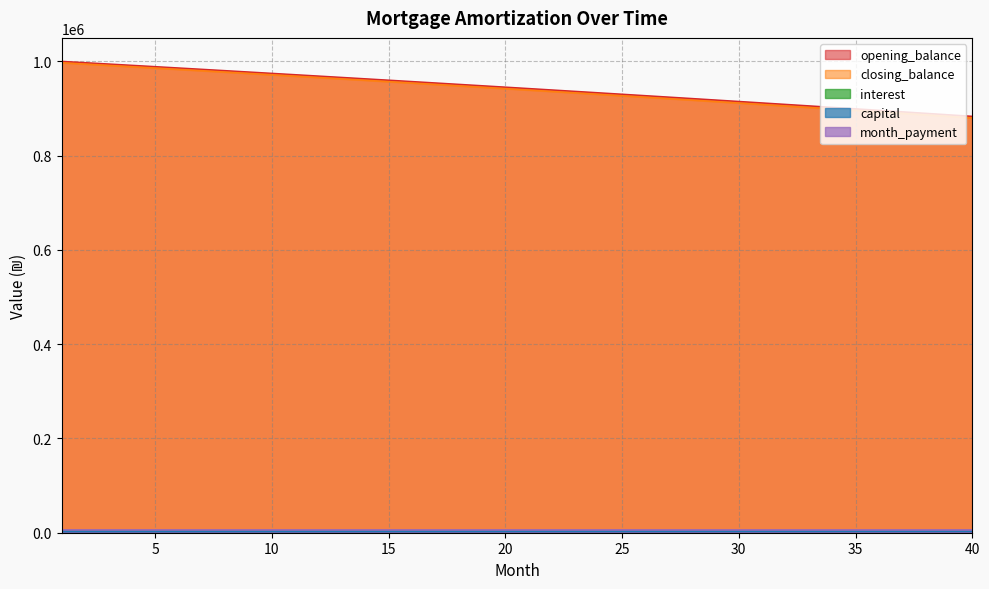

At 12, list the series in order from smallest to largest.

capital, interest, closing_balance, opening_balance